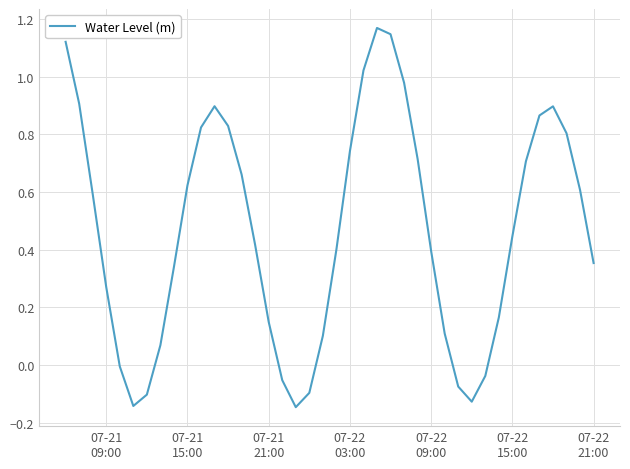

What is the difference between the maximum and minimum values?

1.3